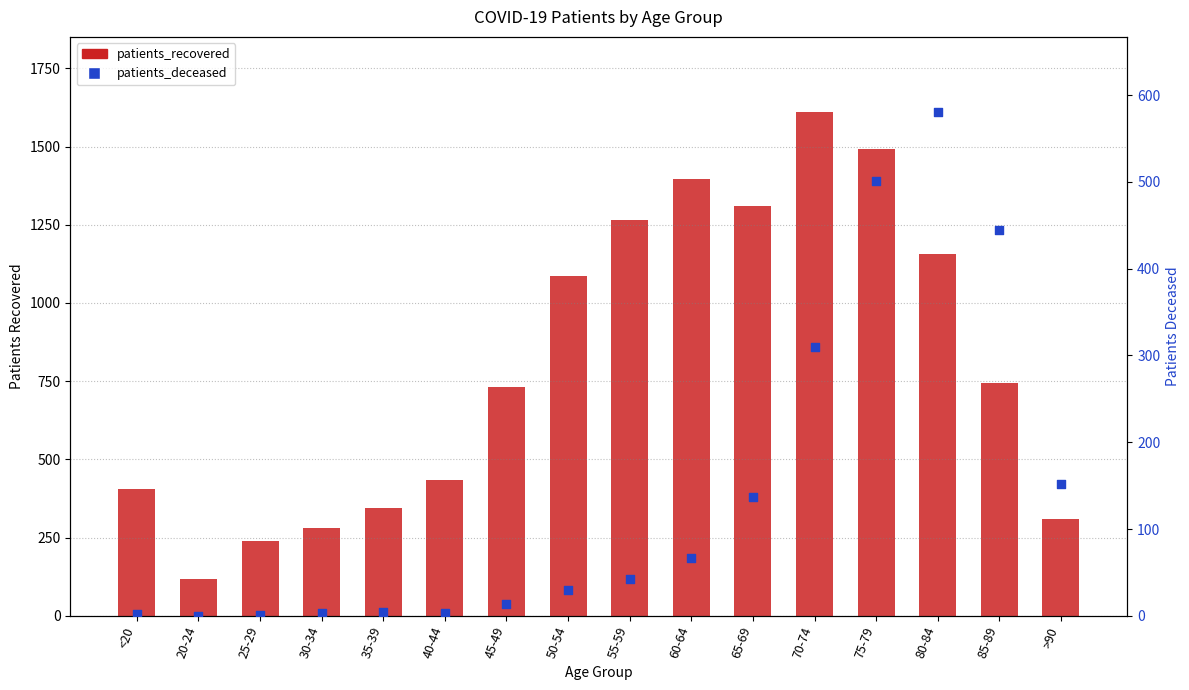

Which series has the widest spread of Y values?

patients_recovered